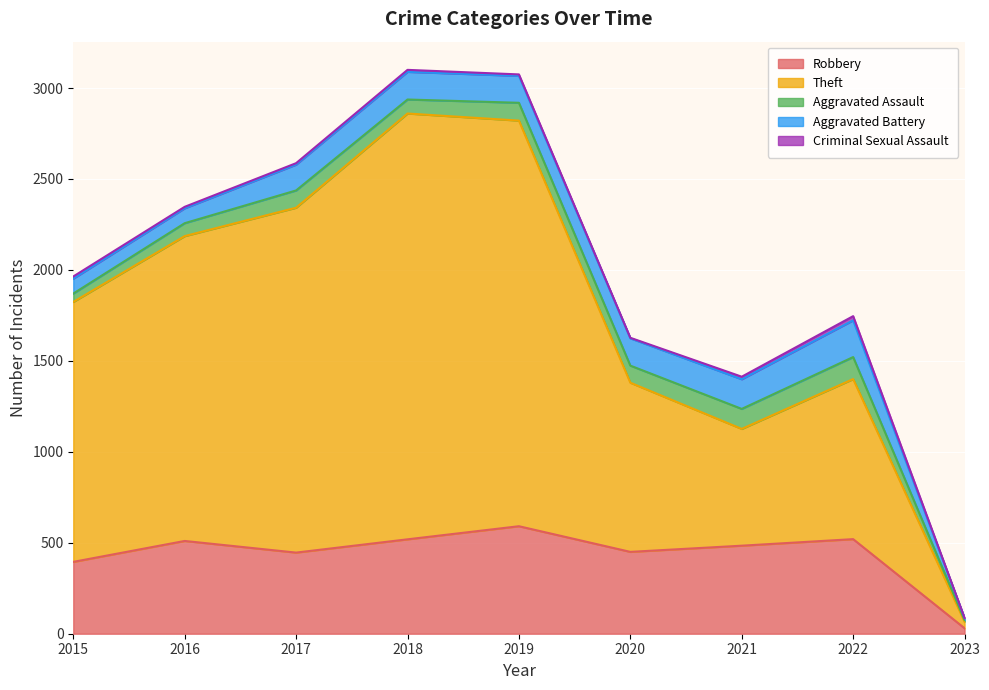

Rank the categories by Theft value from lowest to highest.

2023, 2021, 2022, 2020, 2015, 2016, 2017, 2019, 2018